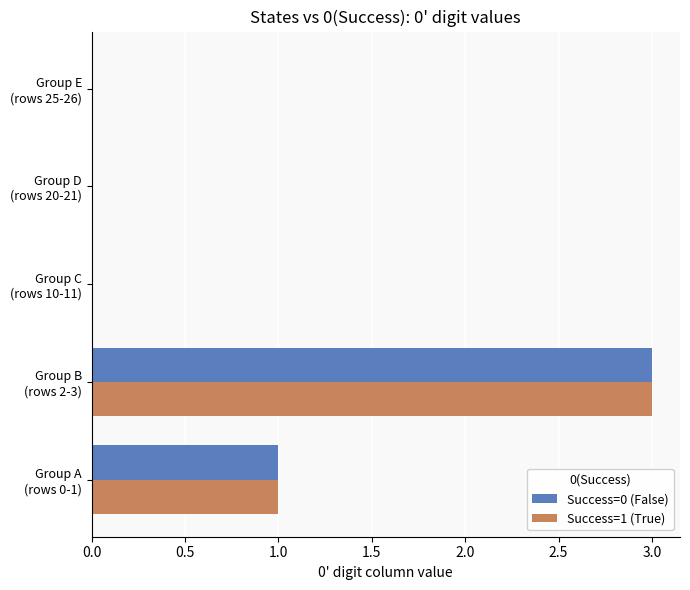

Count the number of categories in the chart.

5